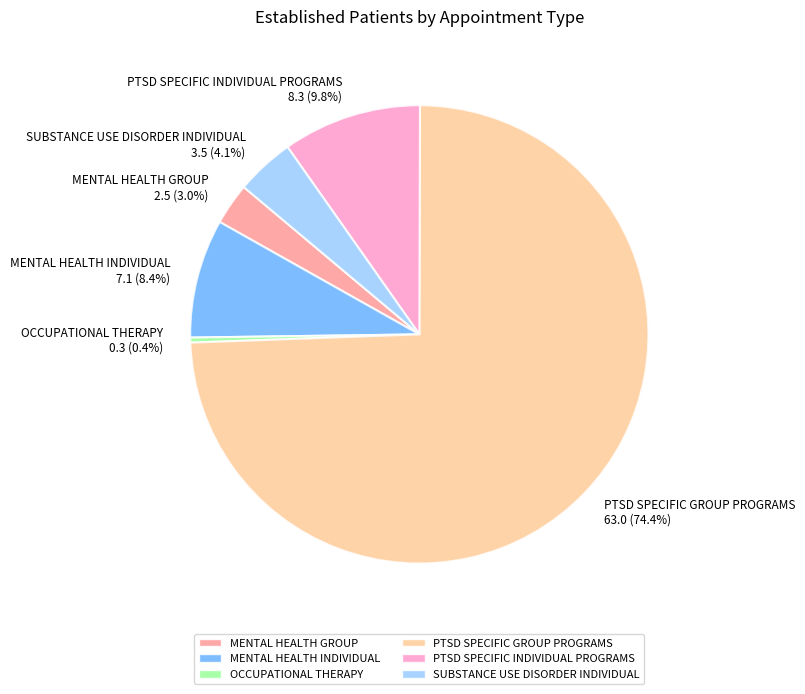

The MENTAL HEALTH GROUP slice represents 14% of the pie. True or false?

False